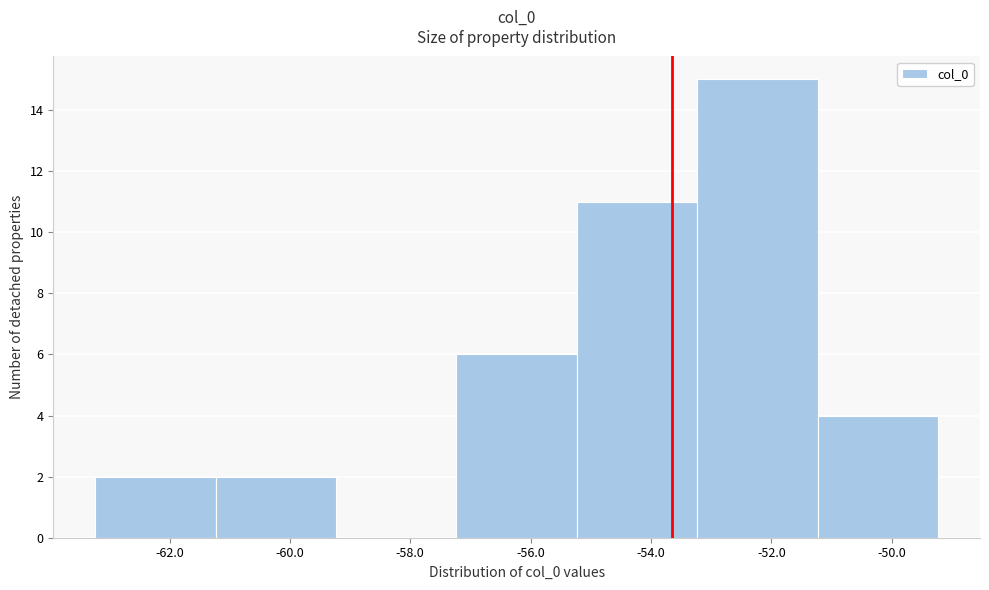

What is the height of the bar covering -61.2 to -59.2 on the x-axis? Neither the bar edges nor the heights are printed on the chart, so give them approximately, as read against the axes.

2